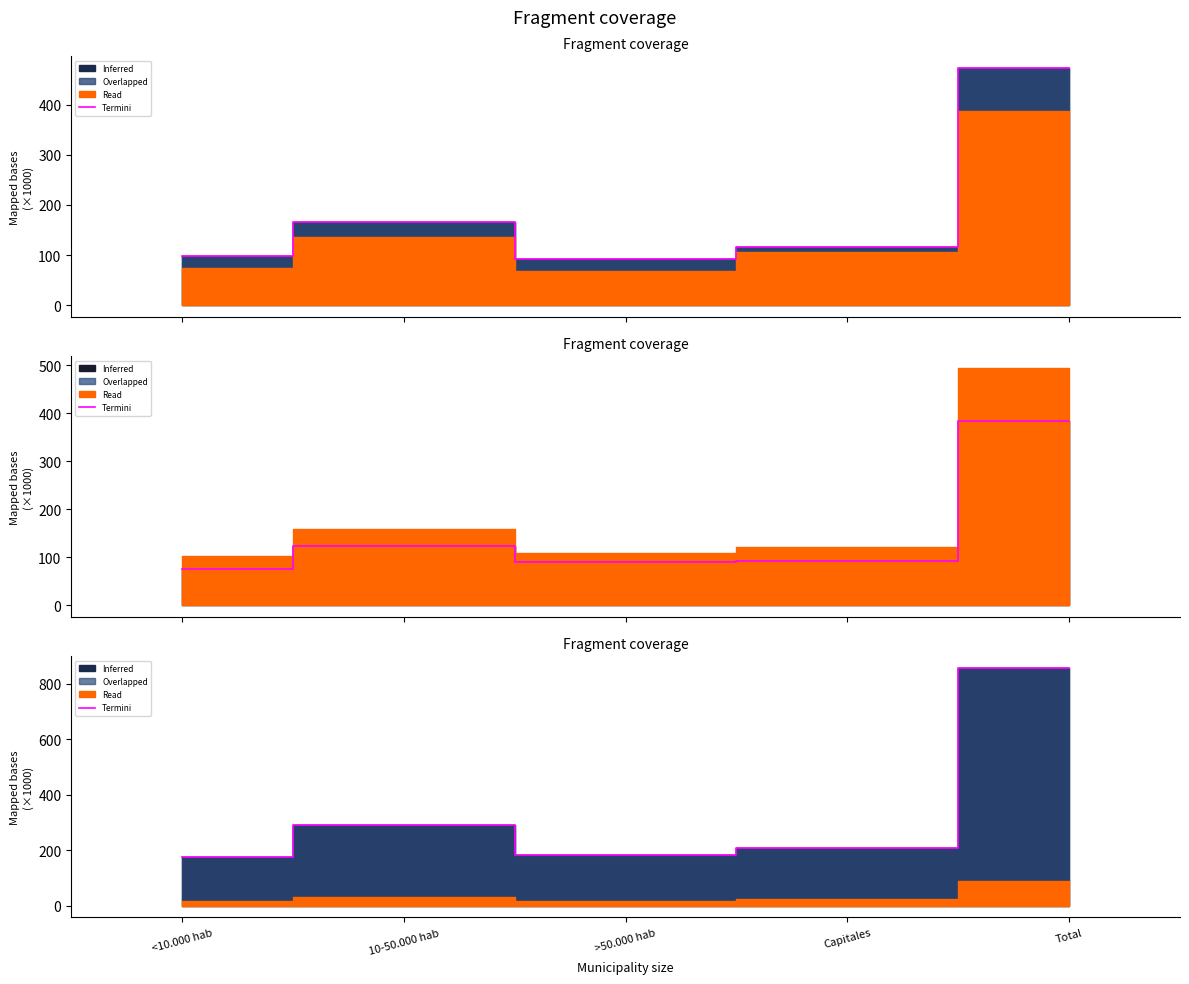

List the labels in order of Hombre Termini value, smallest first.

>50.000 hab, <10.000 hab, Capitales, 10-50.000 hab, Total